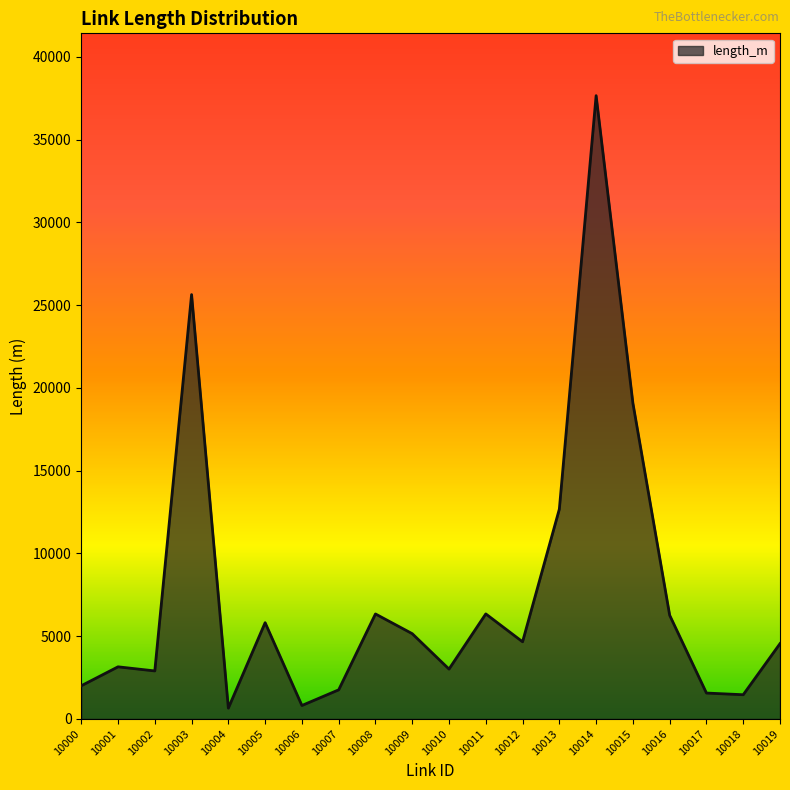

Between 10001 and 10003, which is larger?

10003